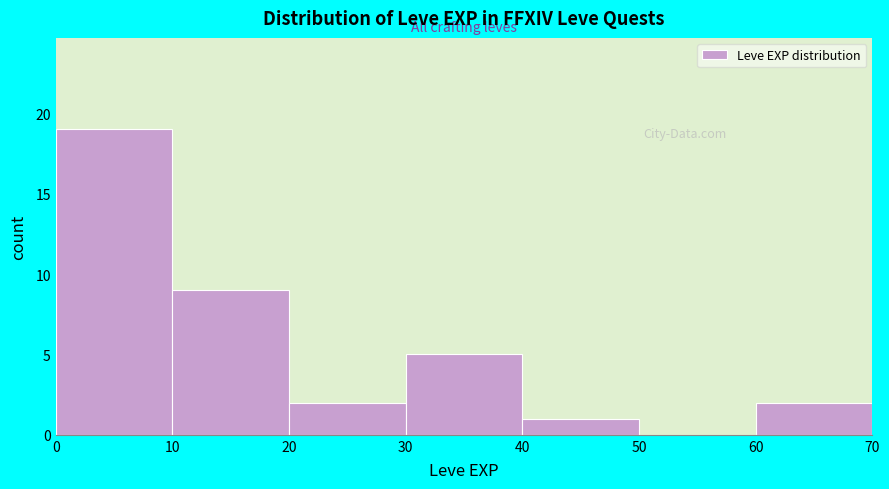

Reading left to right, list every bar in this chart as the range it spans on the x-axis followed by its height. The values are not printed on the chart, so give them approximately, as read against the axis.

0 to 10: 19
10 to 20: 9
20 to 30: 2
30 to 40: 5
40 to 50: 1
50 to 60: 0
60 to 70: 2